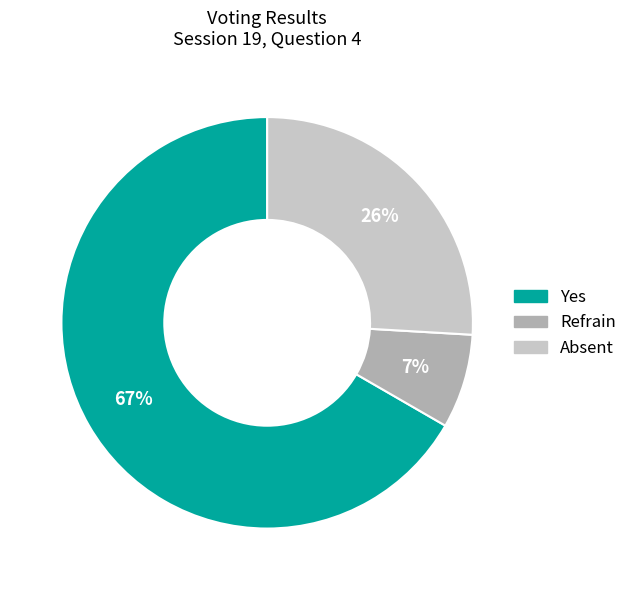

To the nearest percent, what is the difference between the Absent and Yes slice percentages?

41%